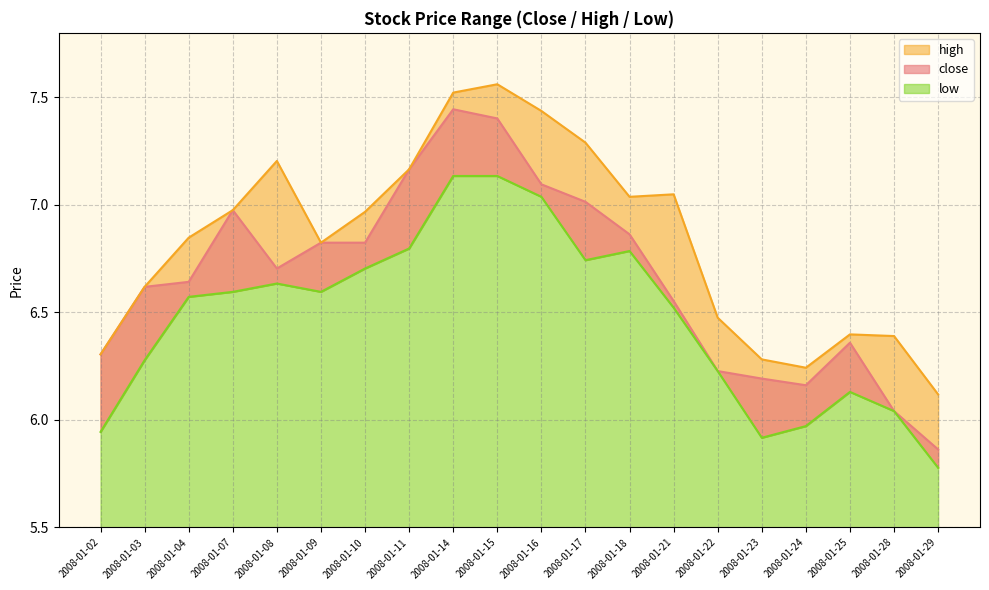

What is the greatest value displayed?

7.6